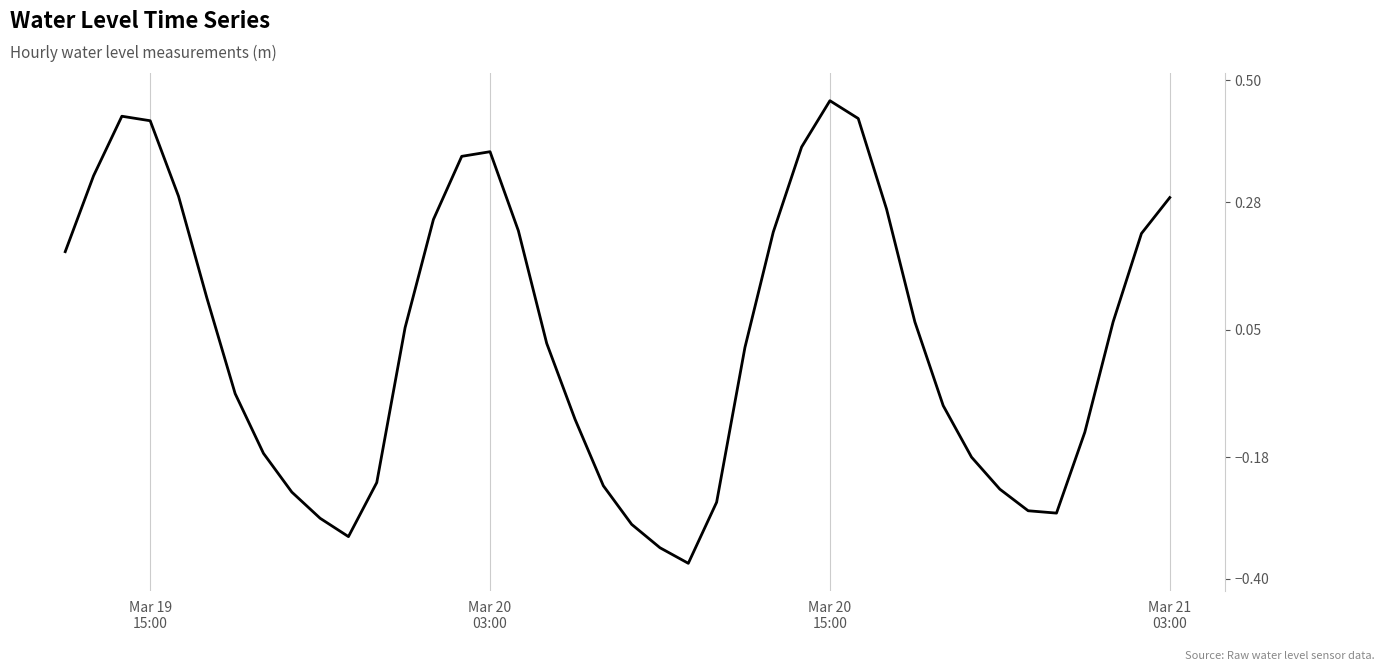

What is the difference between the maximum and minimum values?

0.8